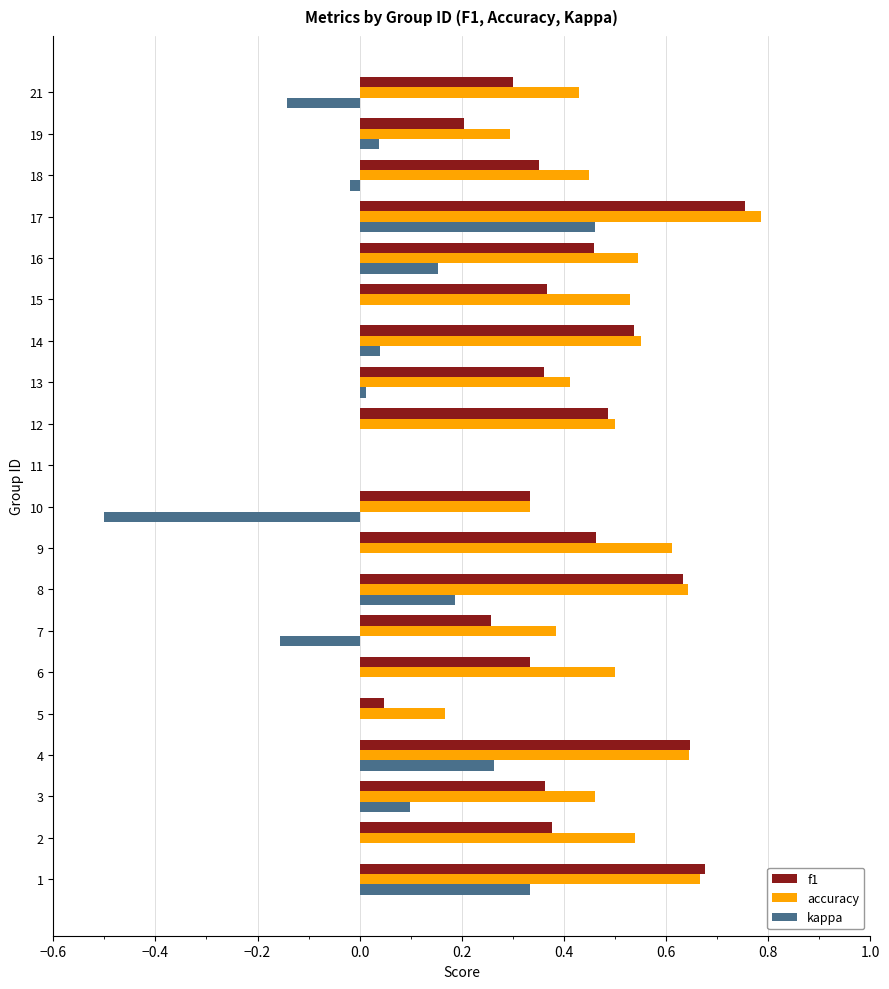

What is the total value across all series at 15?

0.9